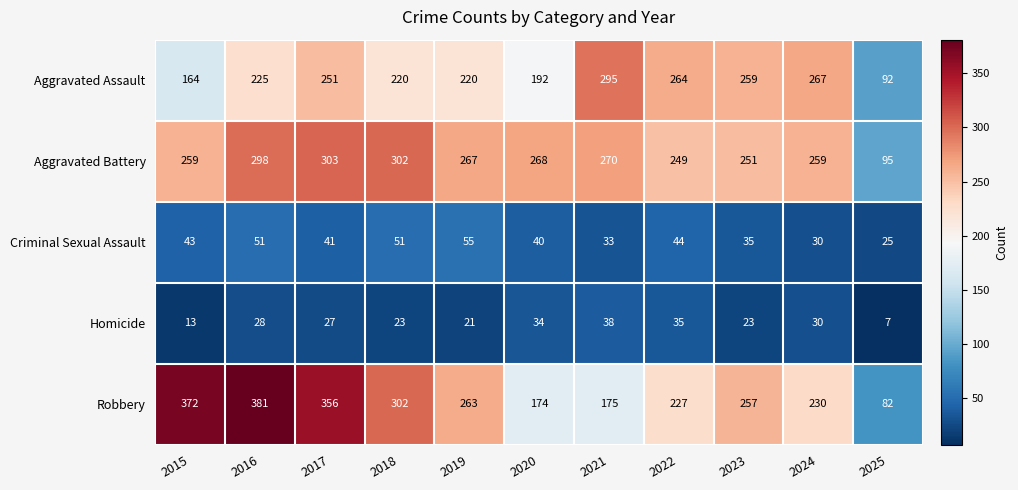

How many series are shown in this chart?

5